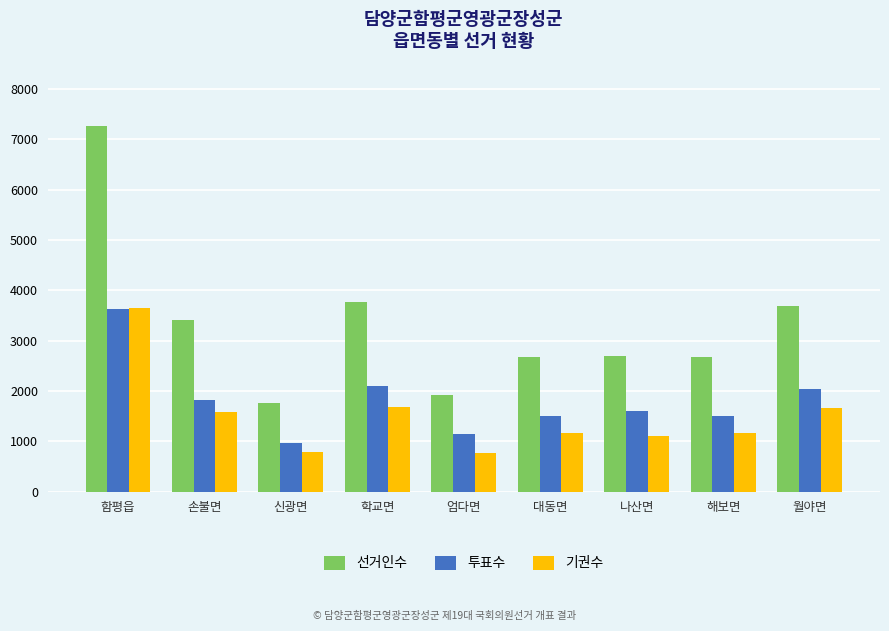

What is the smallest value displayed?

768